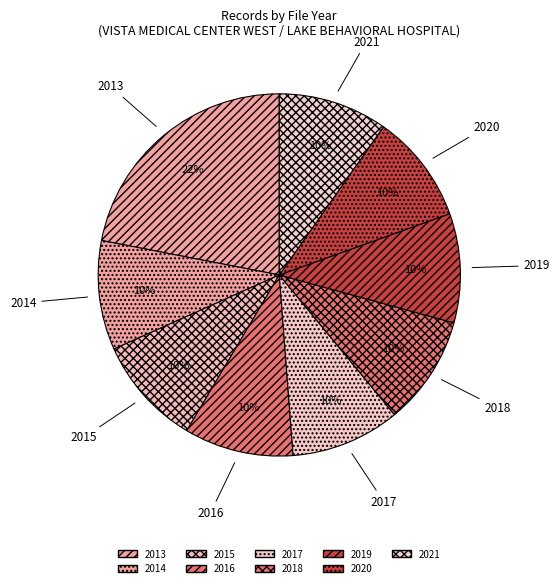

The 2017 slice represents 20% of the pie. True or false?

False